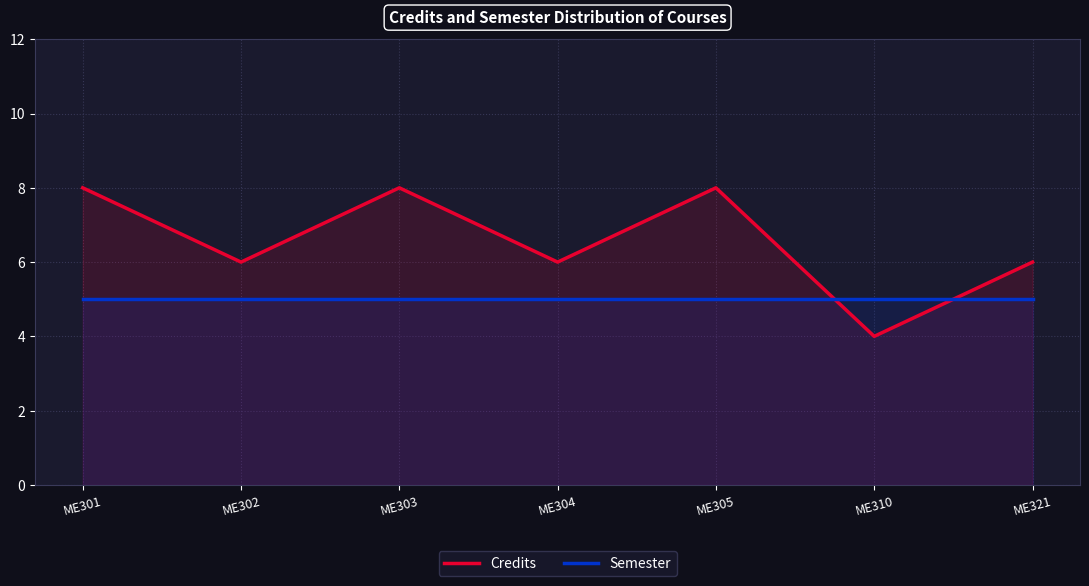

Which series has the widest spread of values?

Credits